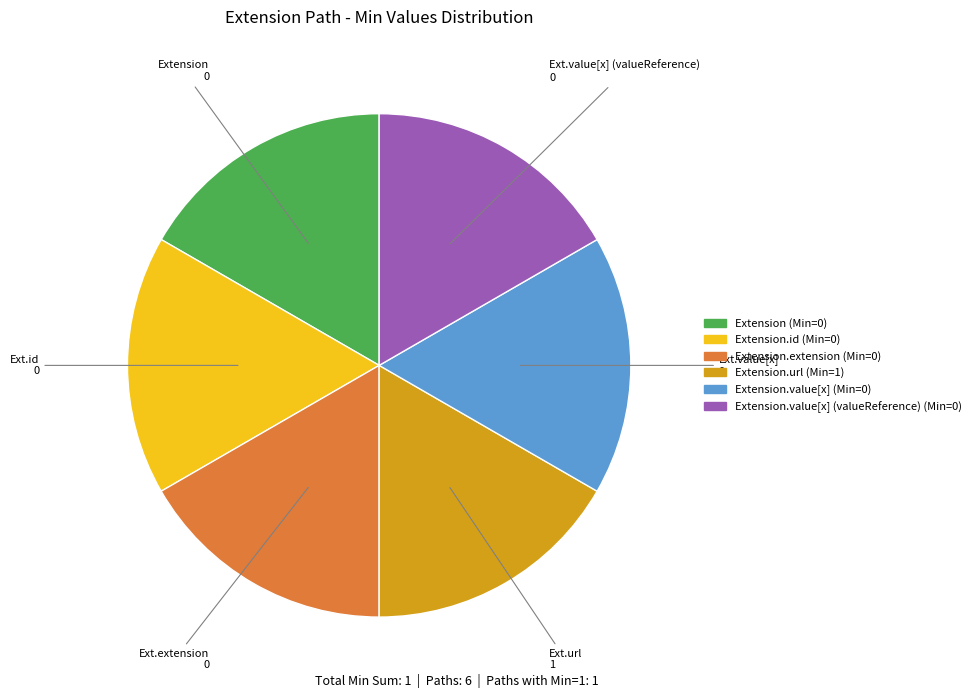

Does any single category account for the majority?

No